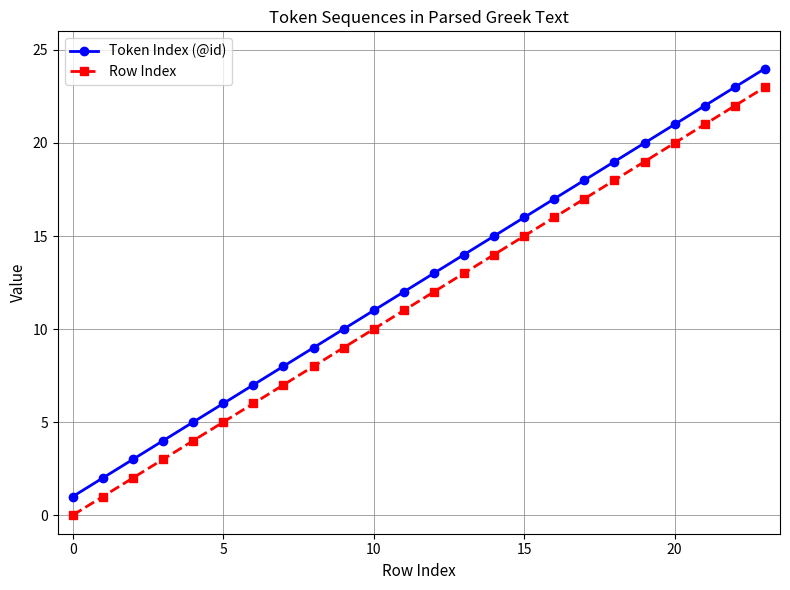

List the series in order of their peak value, highest first.

Token Index (@id), Row Index